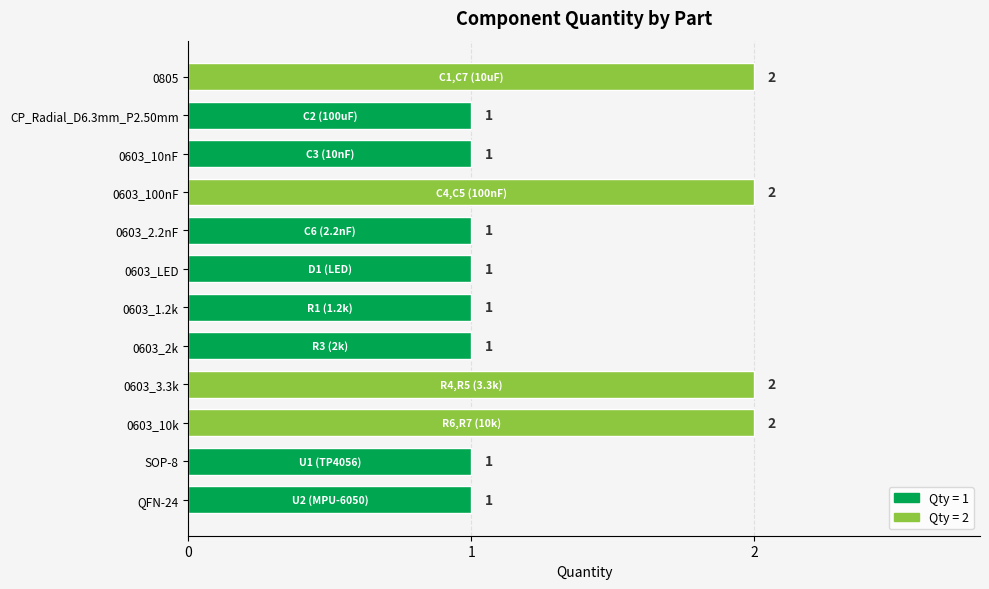

How many values are between 1 and 2?

12